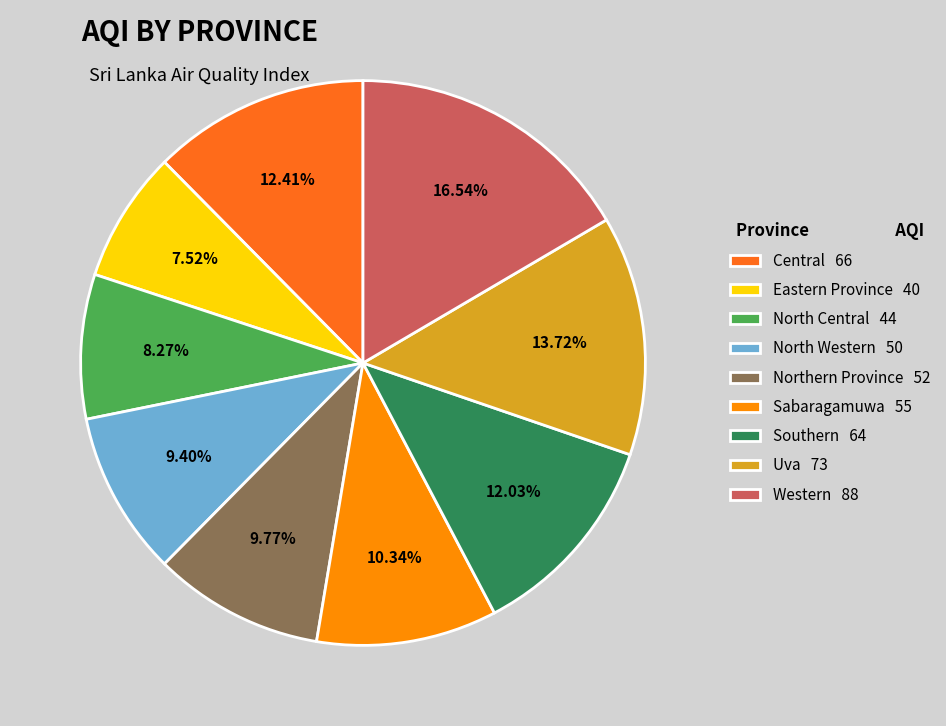

Combined, do Northern Province 52 and Uva 73 account for over 50%?

No